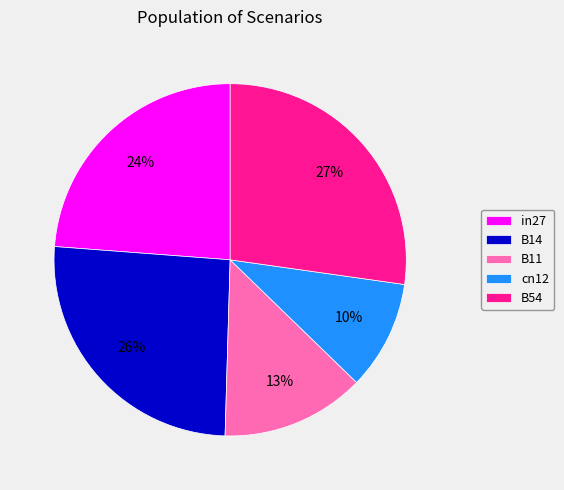

What percentage is the cn12 slice, to the nearest percent?

10%